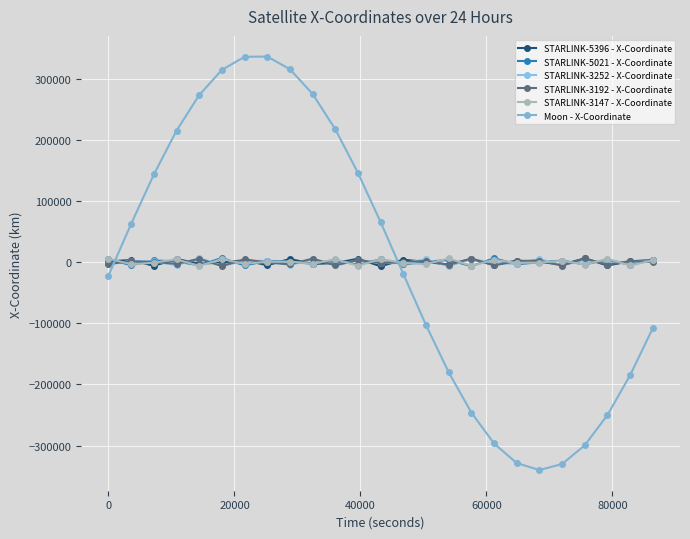

What is the value of the Moon - X-Coordinate point at the 10th from the left?

275090.7